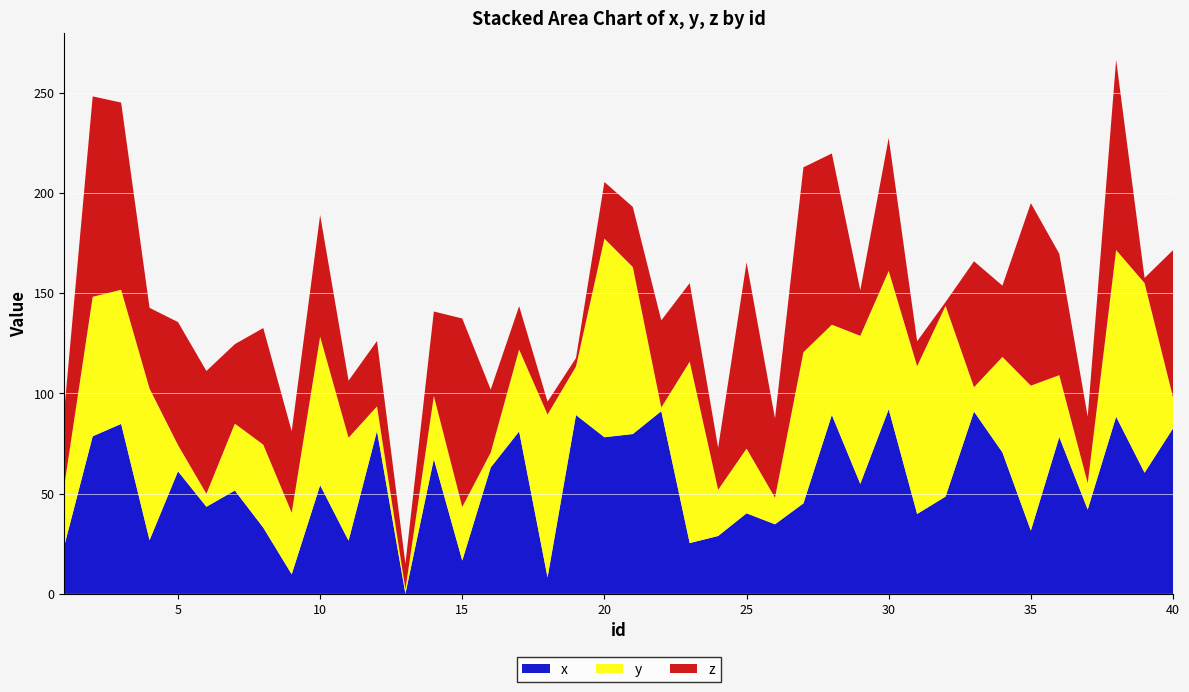

Reading right to left, transcribe all the data shown in this chart.

x: 82.5	60.4	88.4	42.0	78.2	31.5	70.6	90.9	48.5	39.9	92.1	54.9	89.2	45.1	34.7	40.2	28.9	25.3	91.1	79.7	78.1	89.2	8.2	81.0	63.0	16.6	67.2	0.1	81.2	26.5	54.2	9.8	33.0	51.5	43.4	61.1	26.8	84.8	78.6	23.9
y: 15.6	94.6	83.1	13.1	30.8	72.3	47.6	12.1	95.1	73.7	69.0	73.8	45.0	75.4	13.3	32.2	23.0	90.5	1.8	83.2	99.0	24.2	81.2	40.8	7.5	26.7	31.5	2.2	12.2	51.4	74.1	30.7	41.4	33.4	6.5	13.1	75.6	66.9	69.6	30.1
z: 73.3	2.5	94.9	33.2	60.5	91.0	35.5	62.8	1.9	12.4	66.3	22.8	85.4	92.2	39.5	92.9	21.0	39.2	43.5	30.0	28.2	4.3	6.5	21.6	31.4	94.0	42.1	12.7	32.6	28.4	60.7	40.6	58.2	39.6	61.2	61.3	40.3	93.4	99.9	37.5